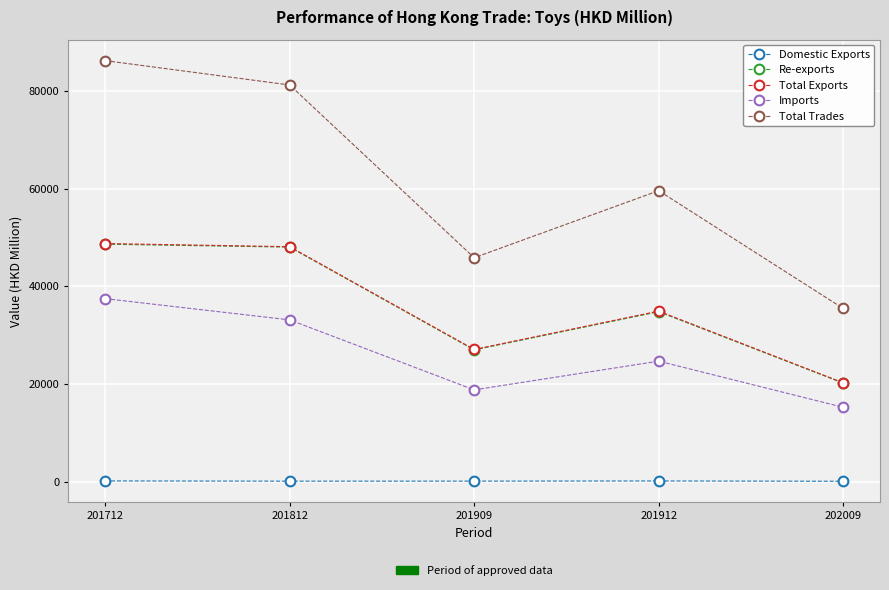

At which category is the sum across all series the highest?

201712